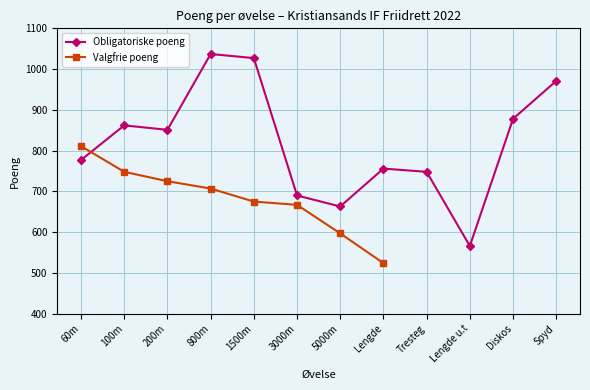

What is the difference between the maximum and minimum values in the Valgfrie poeng series?

287.0